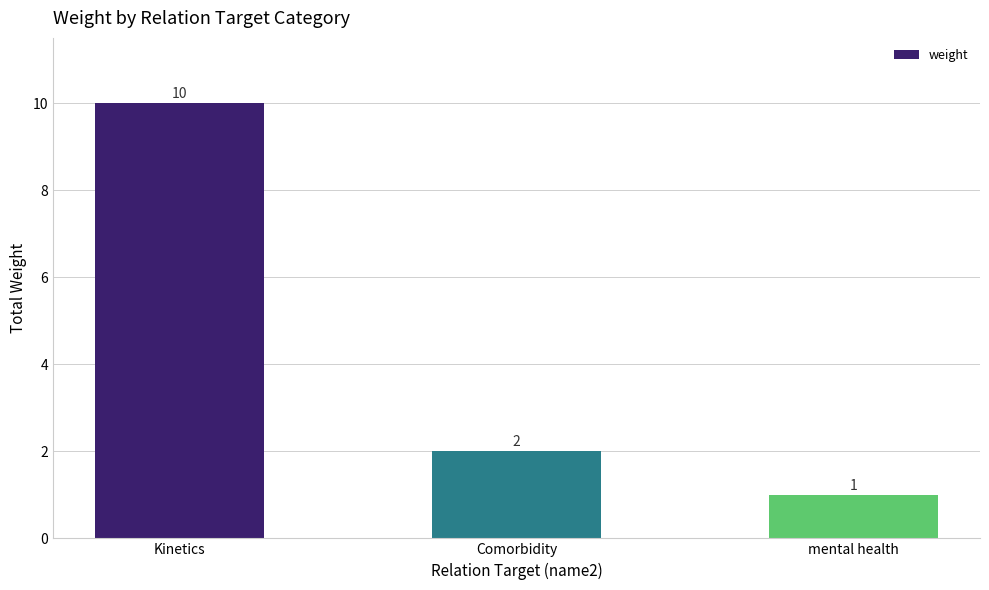

Reading left to right, what are all the values shown in this chart?

10	2	1